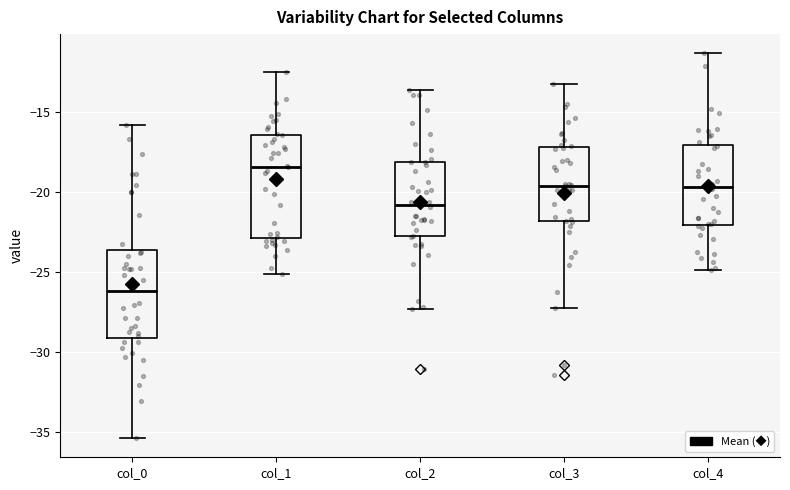

Comparing the boxes themselves (not the whiskers), which one is the tallest?

col_1